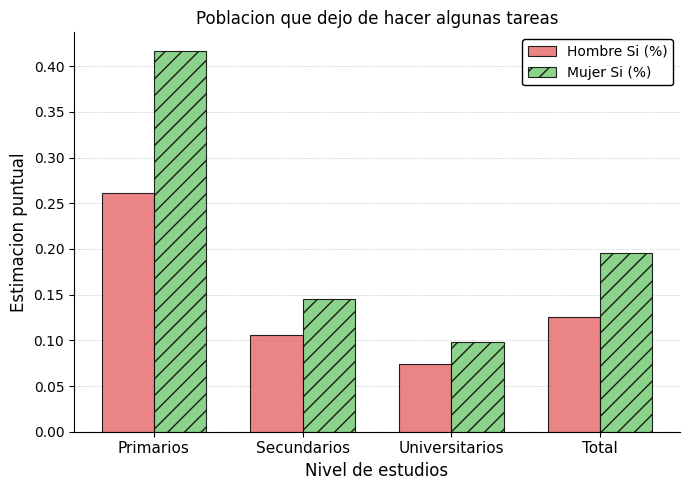

Which series changed the most between Secundarios and Total?

Mujer Si (%)